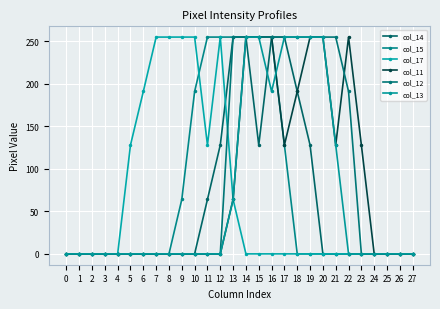

Count the number of categories in the chart.

28